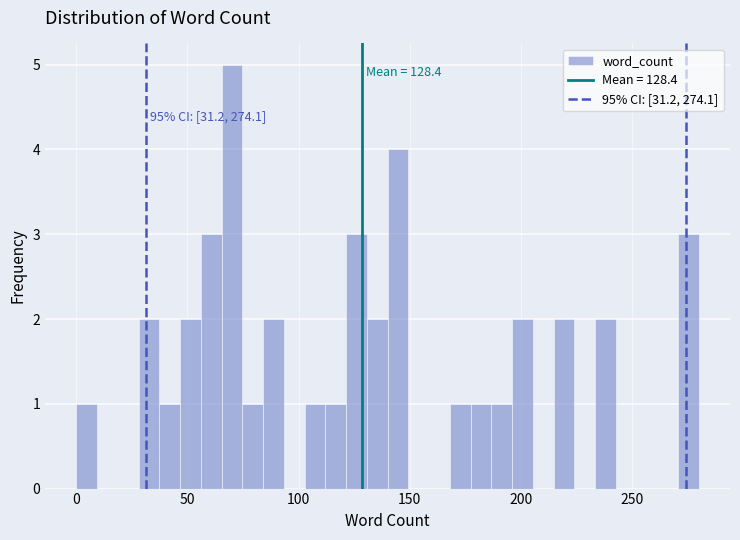

Read against the x-axis, roughly where is the centre of the tallest bar?

70